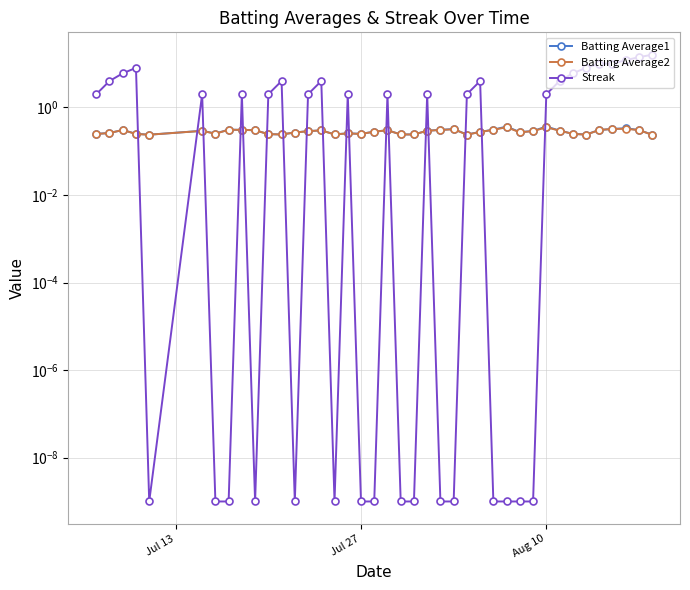

True or false: Batting Average1 and Batting Average2 cross at least once.

False